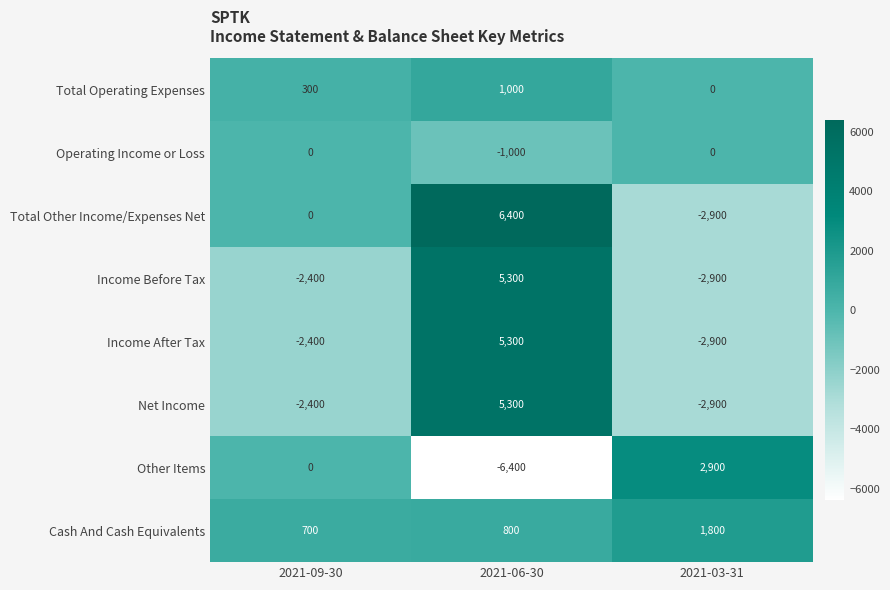

The value of Net Income at 2021-06-30 is 1492. True or false?

False